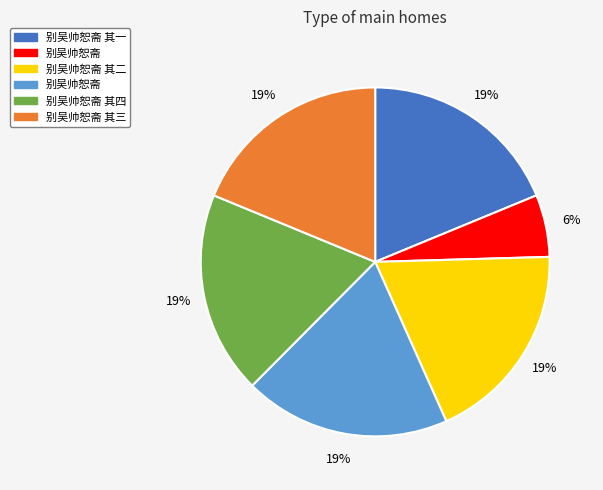

Is there any slice that represents more than half of the pie?

No